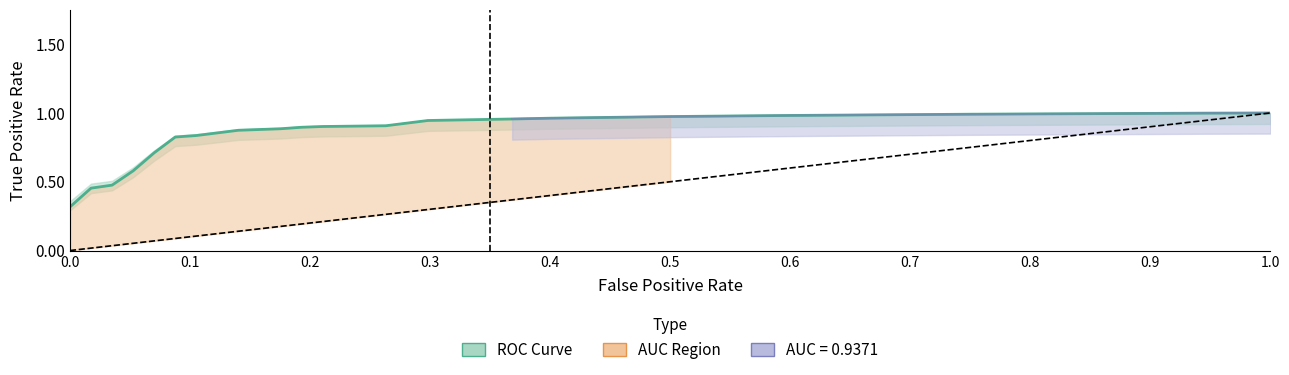

Count the number of categories in the chart.

28